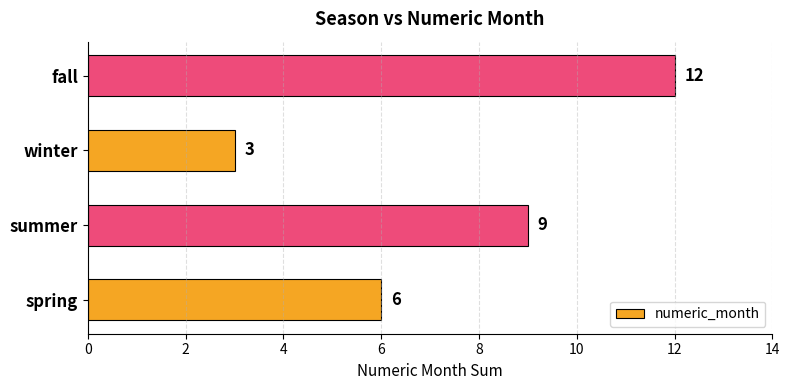

How many bars are there in total?

4